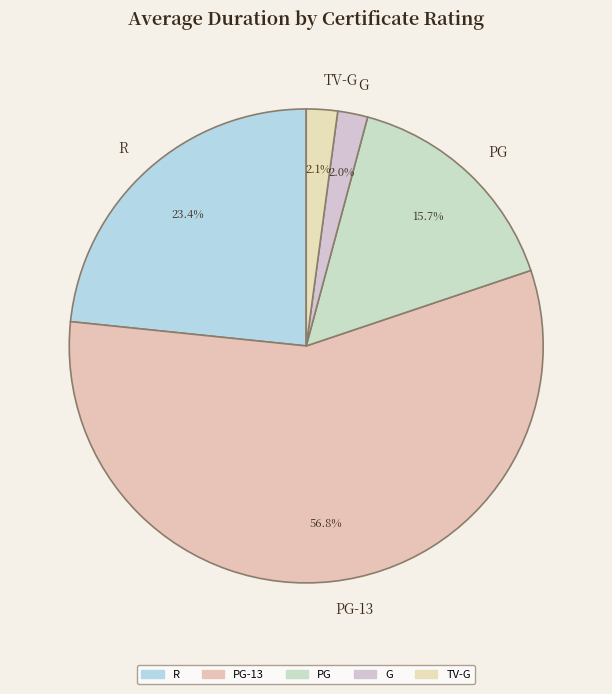

How much of the chart is everything except PG-13?

43.2%